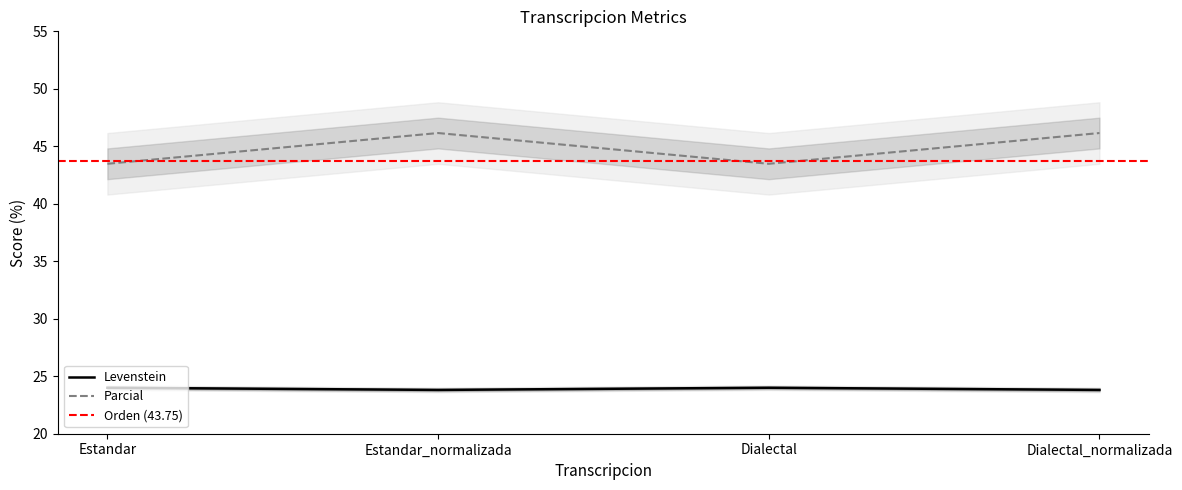

Reading left to right, transcribe all the data shown in this chart.

Levenstein: 24.0	23.8	24.0	23.8
Parcial: 43.5	46.2	43.5	46.2